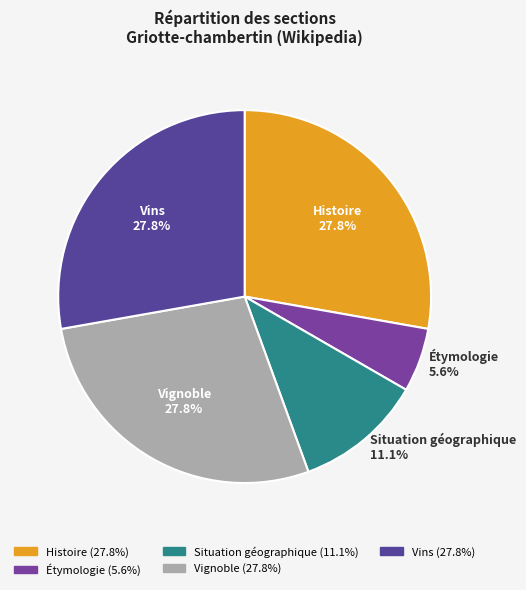

To the nearest percent, what is the difference between the largest and smallest slice percentages?

22%